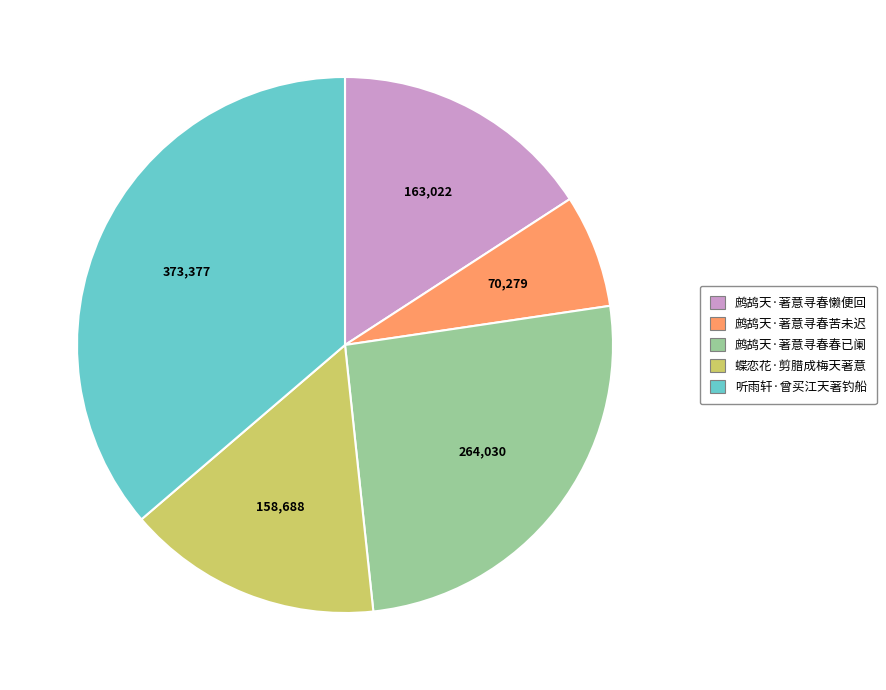

Approximately how many times larger is the value at 鹧鸪天·著意寻春春已阑 compared to 蝶恋花·剪腊成梅天著意?

1.7